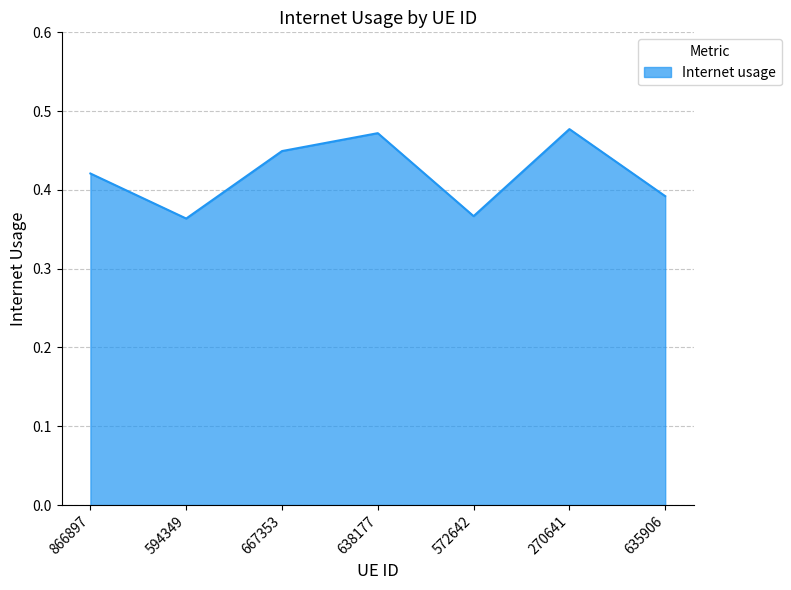

Count the values in the range 0 to 1.

7